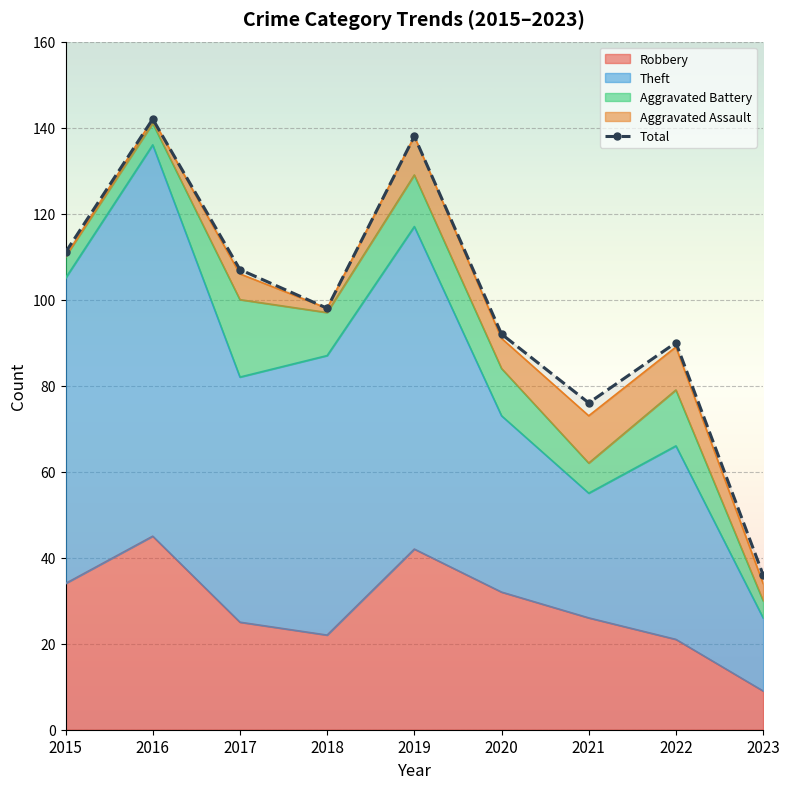

What is the difference between the values at 2022 and 2020?

2